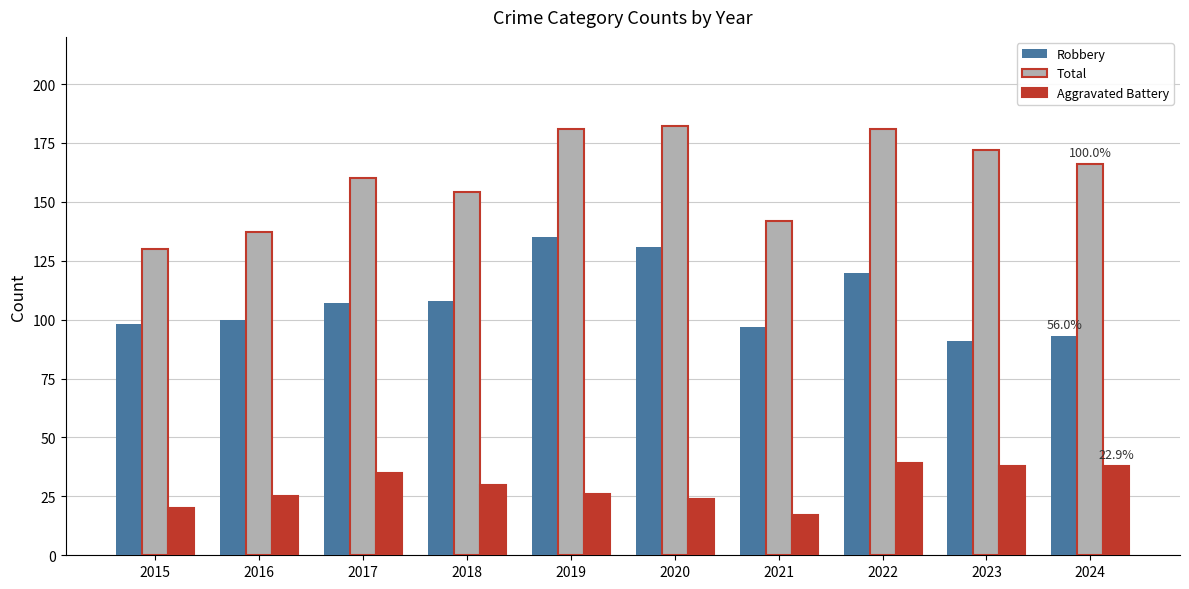

Which series has the widest spread of values?

Total